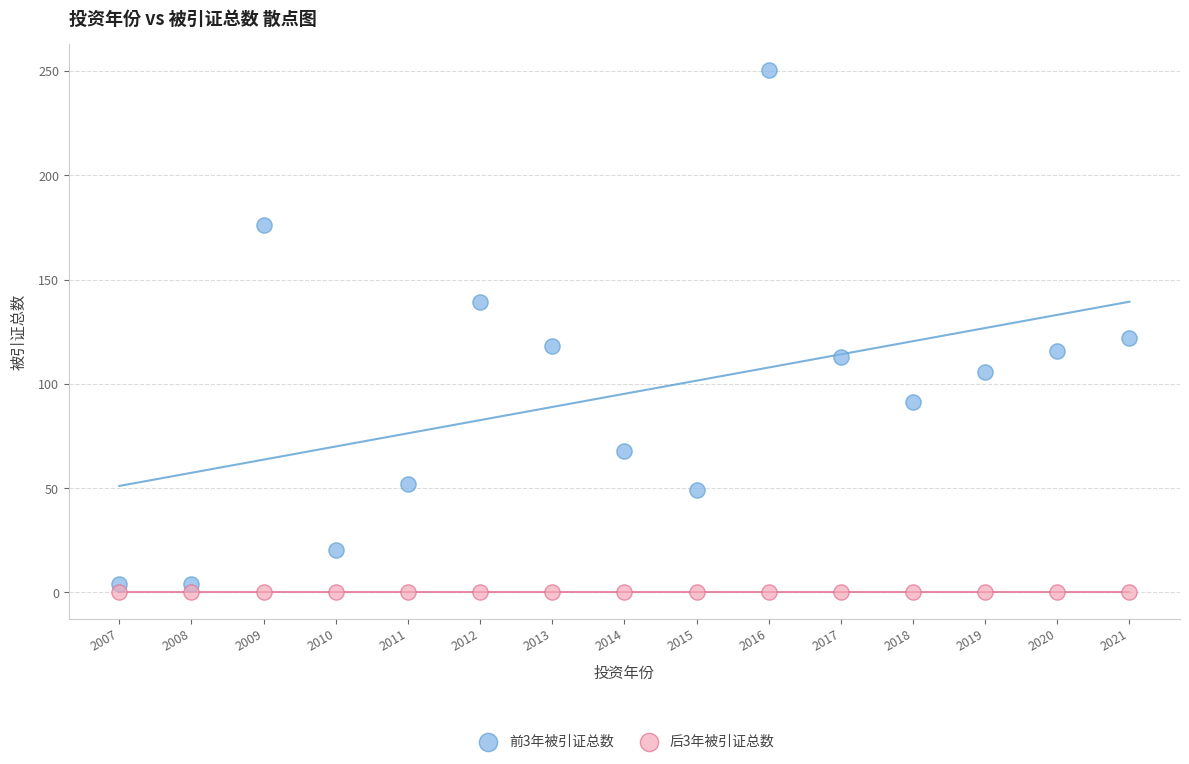

Across all series, what Y value is closest to 125?

121.9